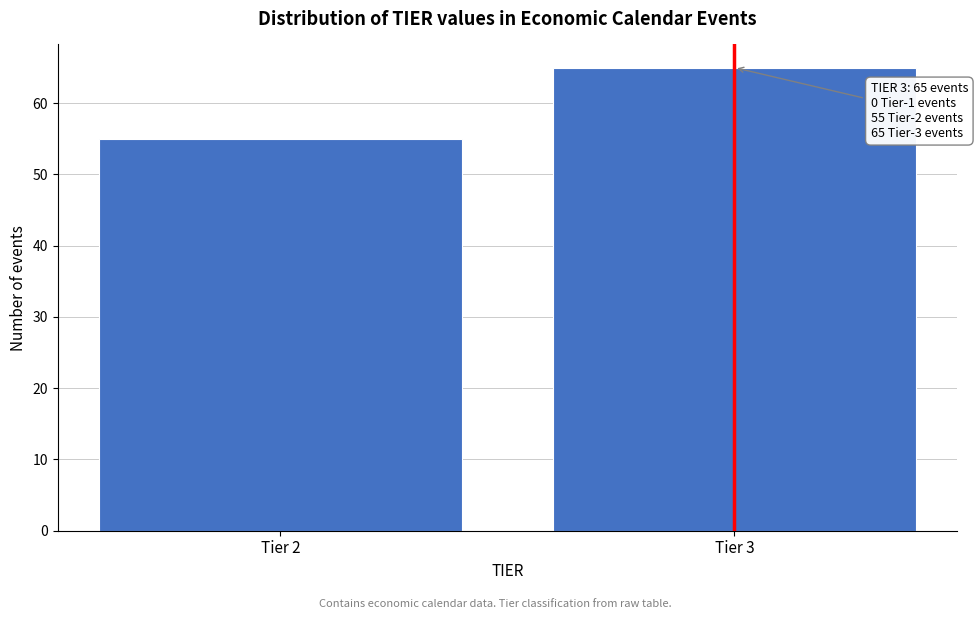

Reading left to right, transcribe all the data shown in this chart.

Tier 2=55	Tier 3=65